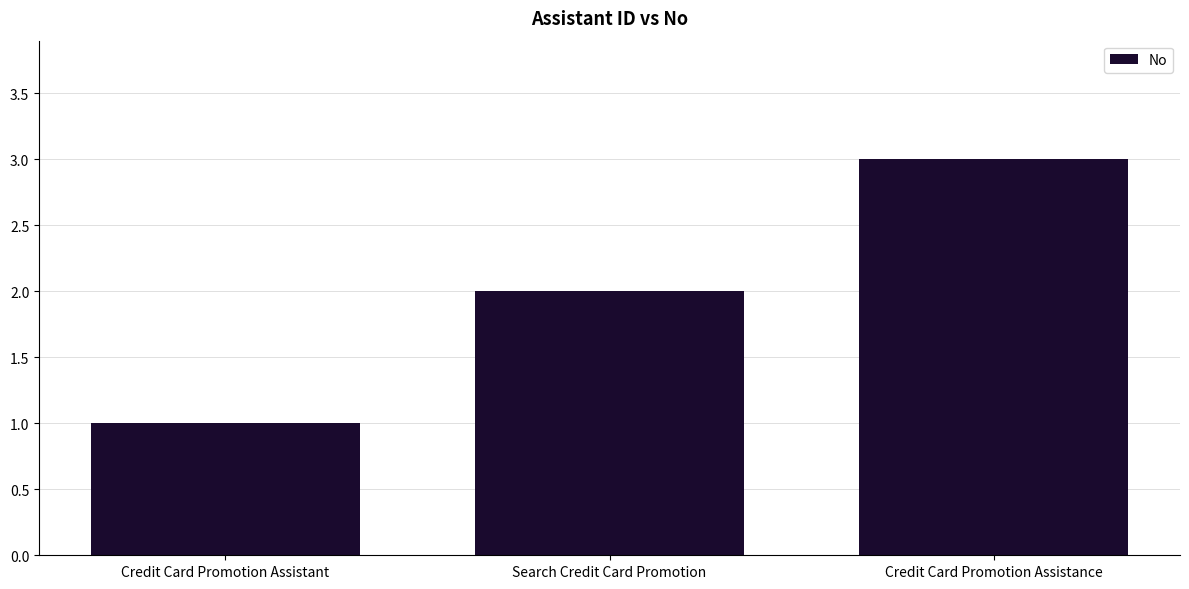

Where is the data nearest to the value 2?

Search Credit Card Promotion